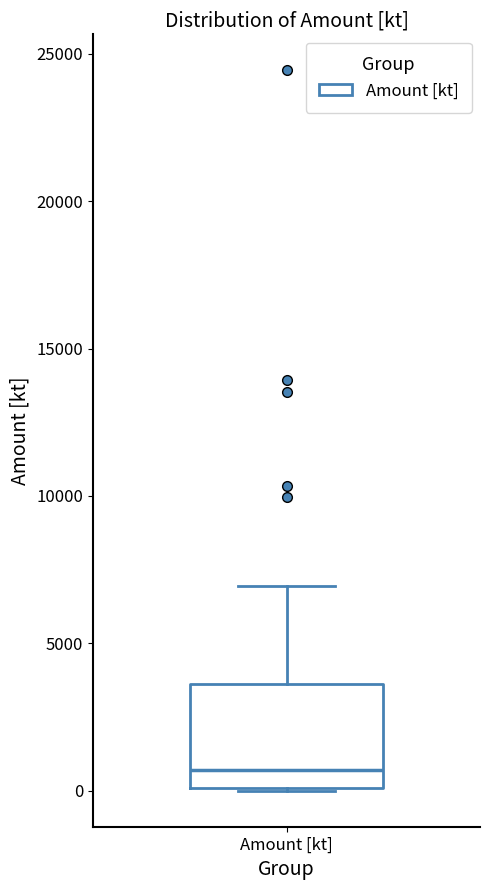

Where does the upper whisker of the box for Amount [kt] end on the y-axis? The values are not printed on the chart, so give them approximately, as read against the axis.

7000